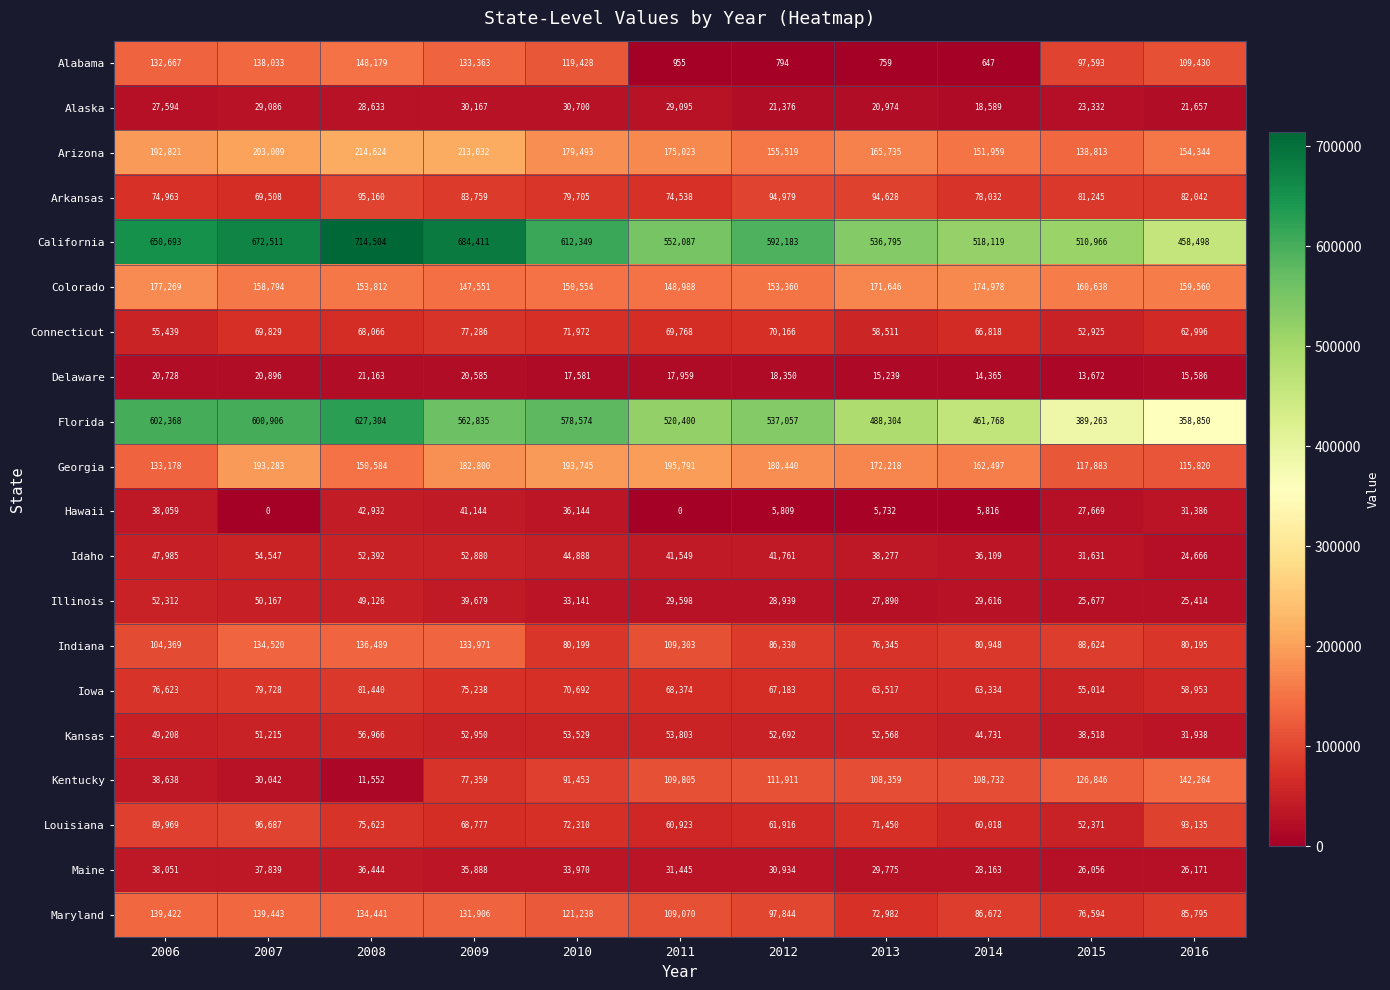

Which category has the highest value across all series?

2008